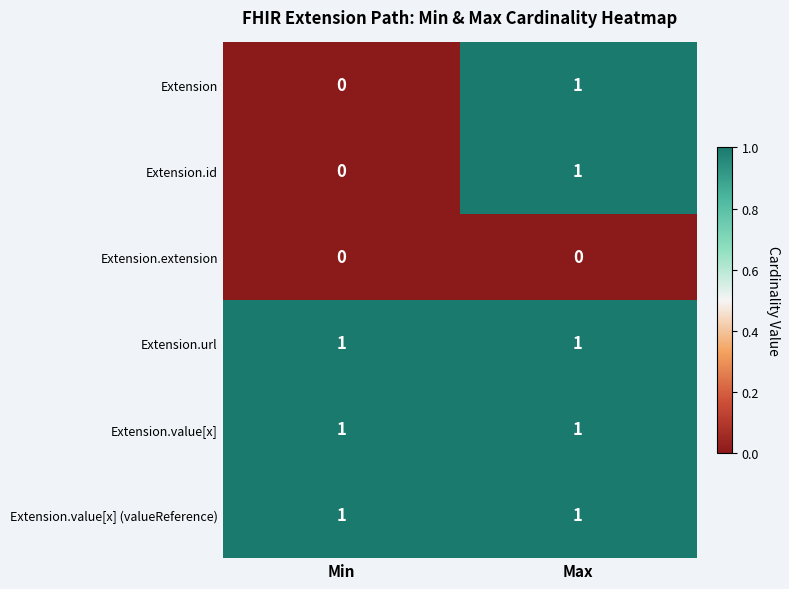

How many categories are shown in the chart?

2